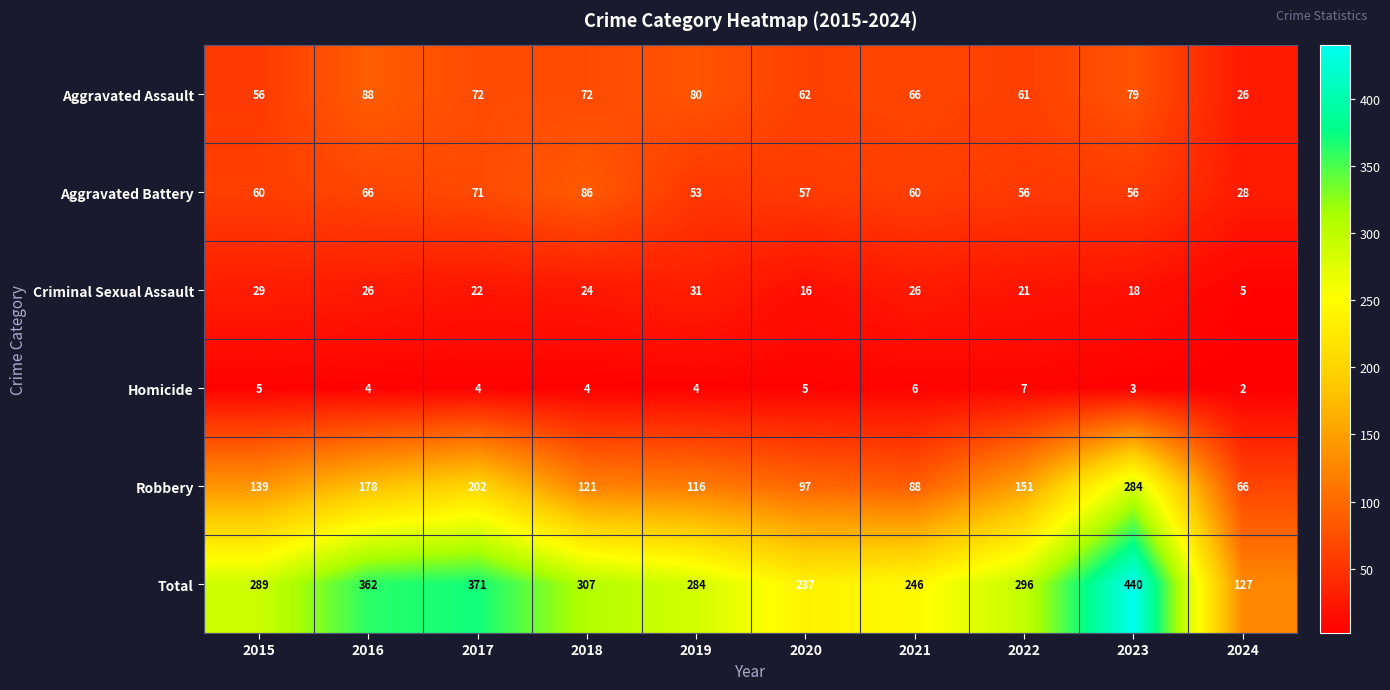

The Aggravated Battery series shows 60 at 2015. True or false?

True